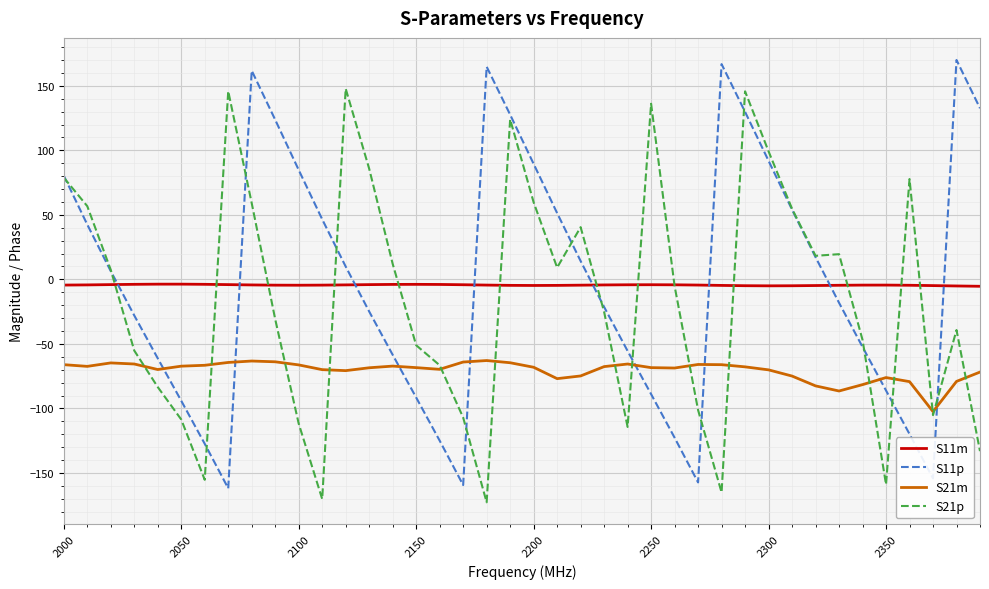

What is the highest value of the S21m series?

-62.9